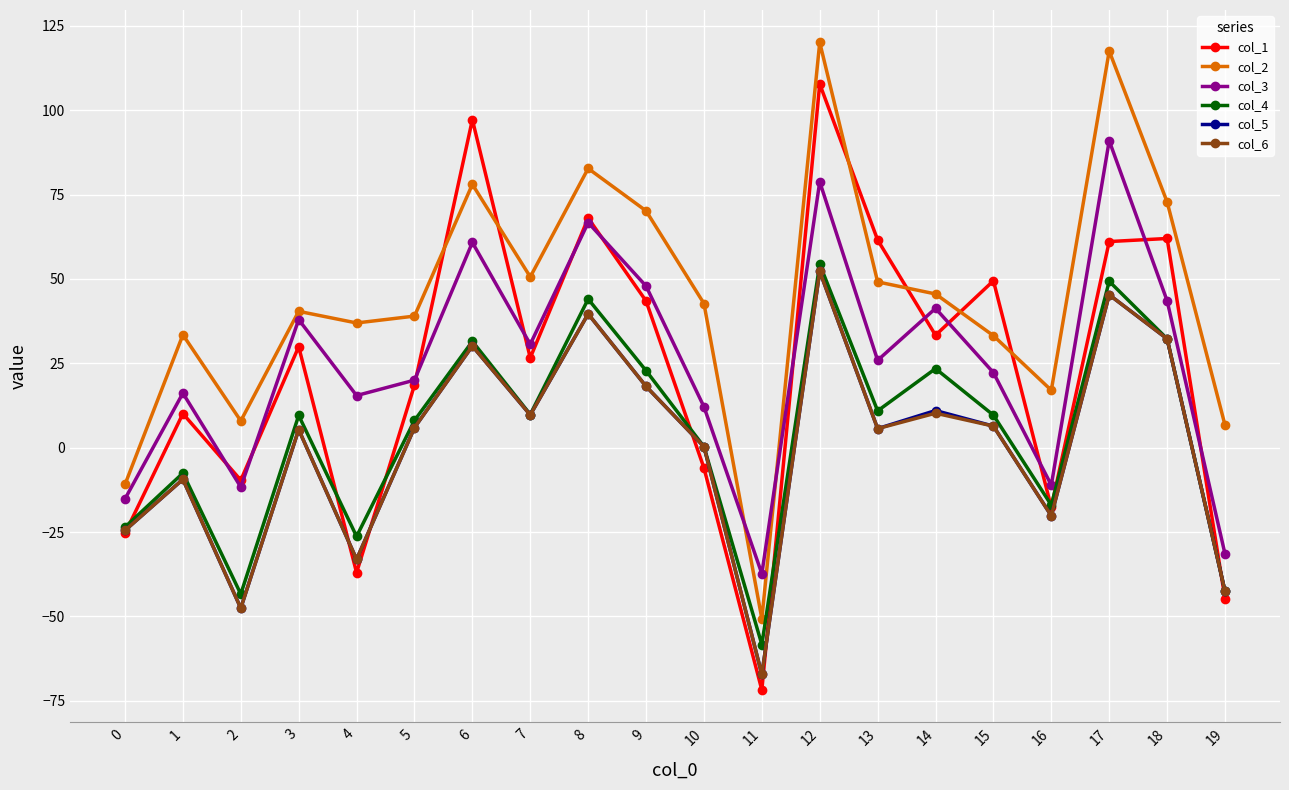

At which label is col_6 closest to -7?

1